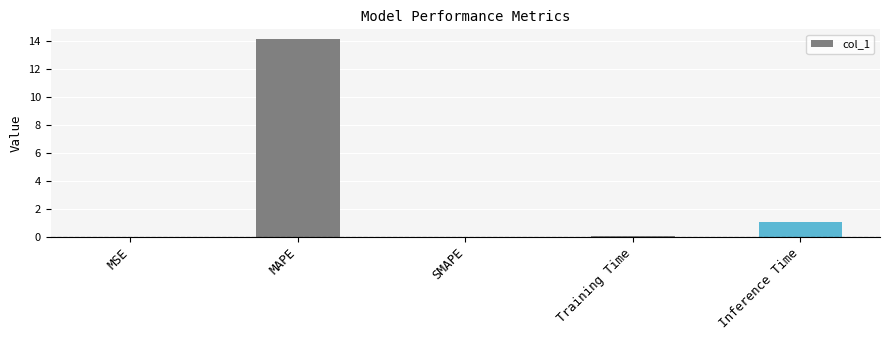

What is the average value?

3.1